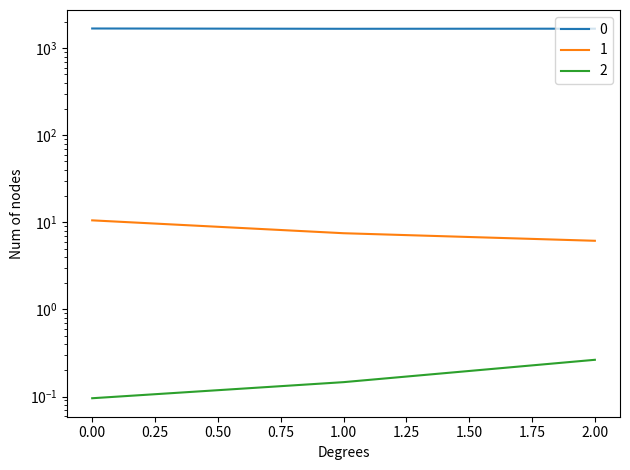

What is the greatest value displayed?

1684.1